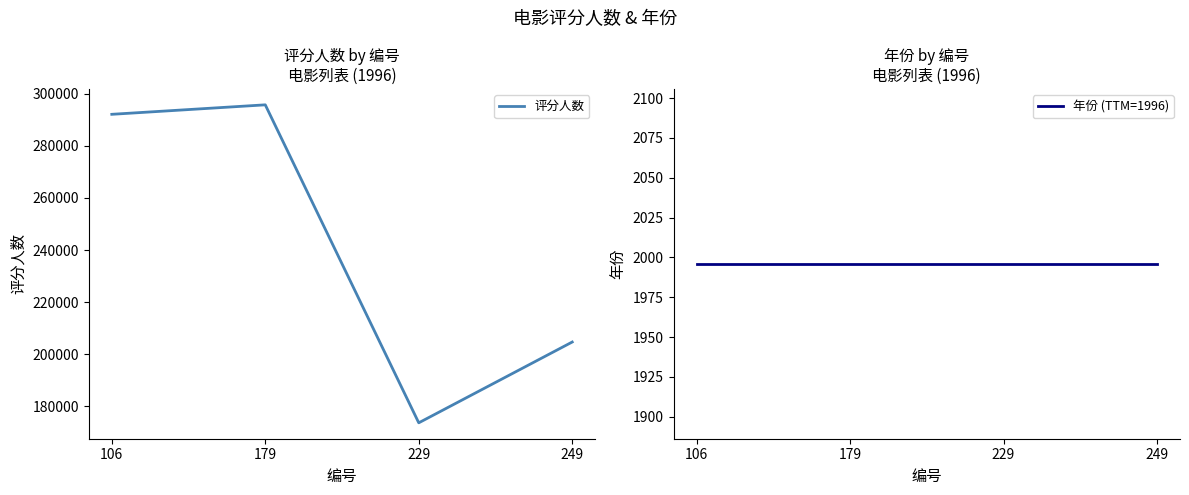

Which series changed the most between 229 and 249?

评分人数